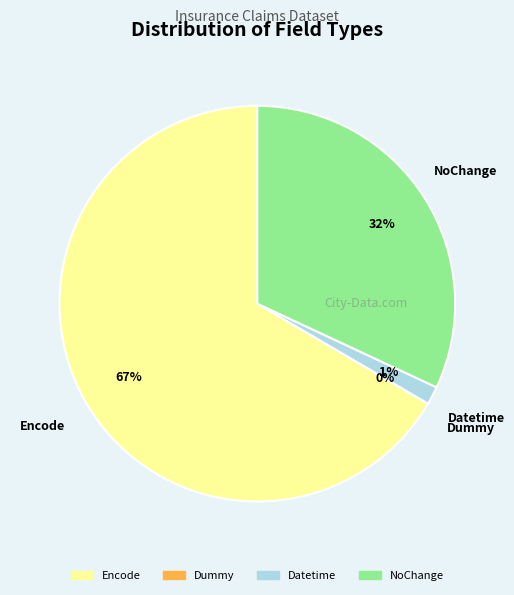

Between NoChange and Datetime, which is larger?

NoChange